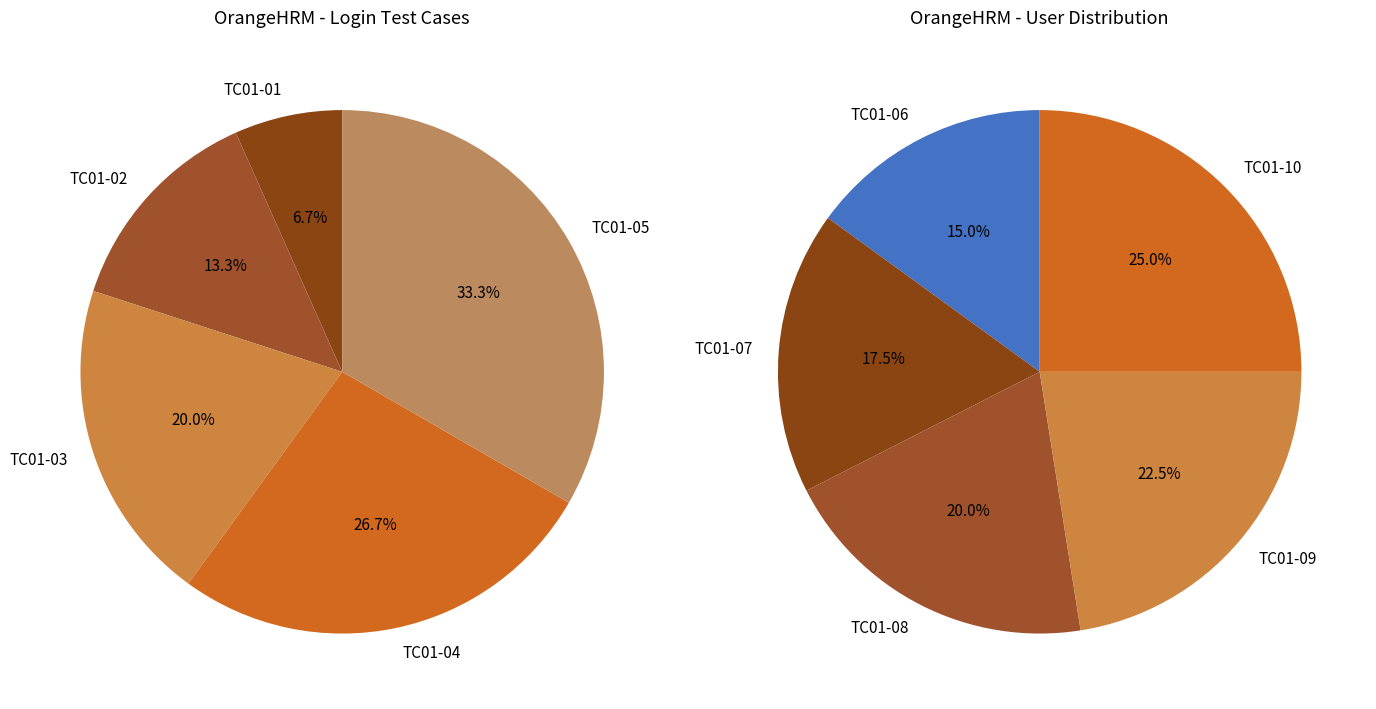

Which category has the biggest portion of the pie?

TC01-10